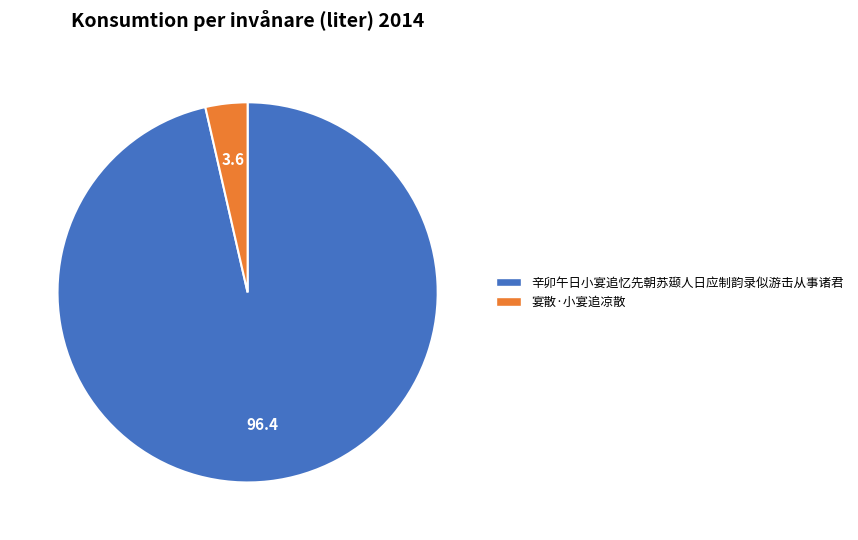

Combined, do 辛卯午日小宴追忆先朝苏颋人日应制韵录似游击从事诸君 and 宴散·小宴追凉散 account for over 50%?

Yes